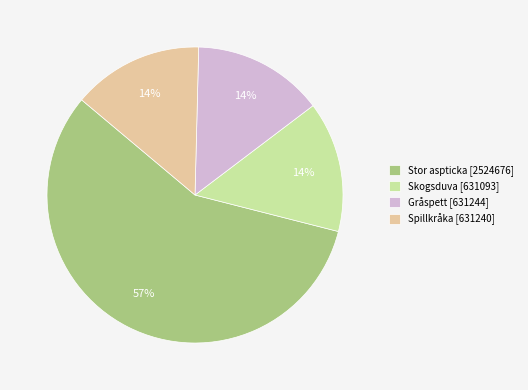

Do Gråspett [631244] and Spillkråka [631240] together represent more than half of the pie?

No